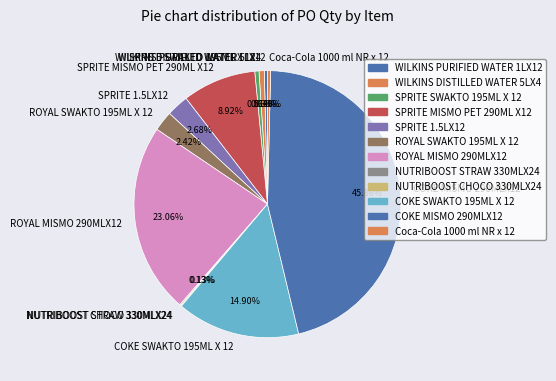

To the nearest percent, what is the difference between the largest and smallest slice percentages?

46%